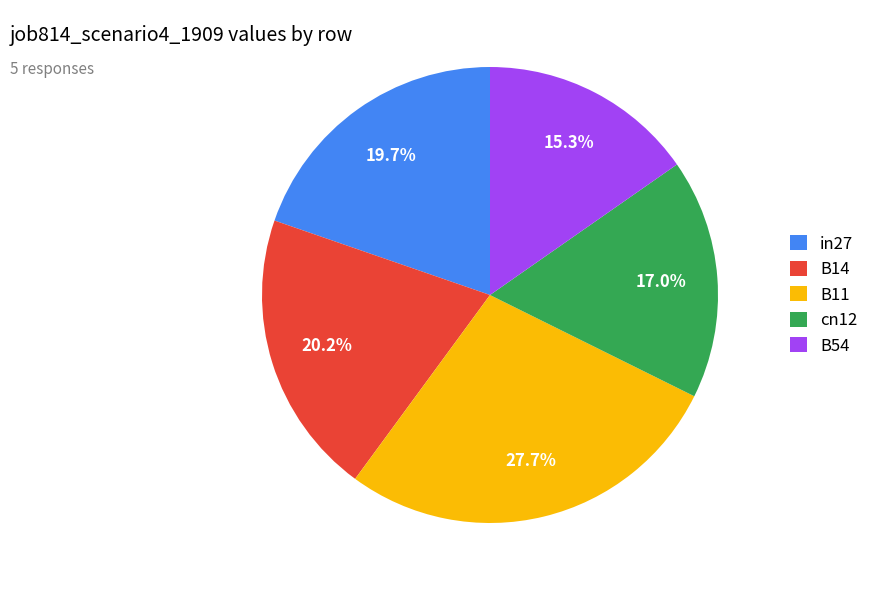

How many segments does this pie chart have?

5